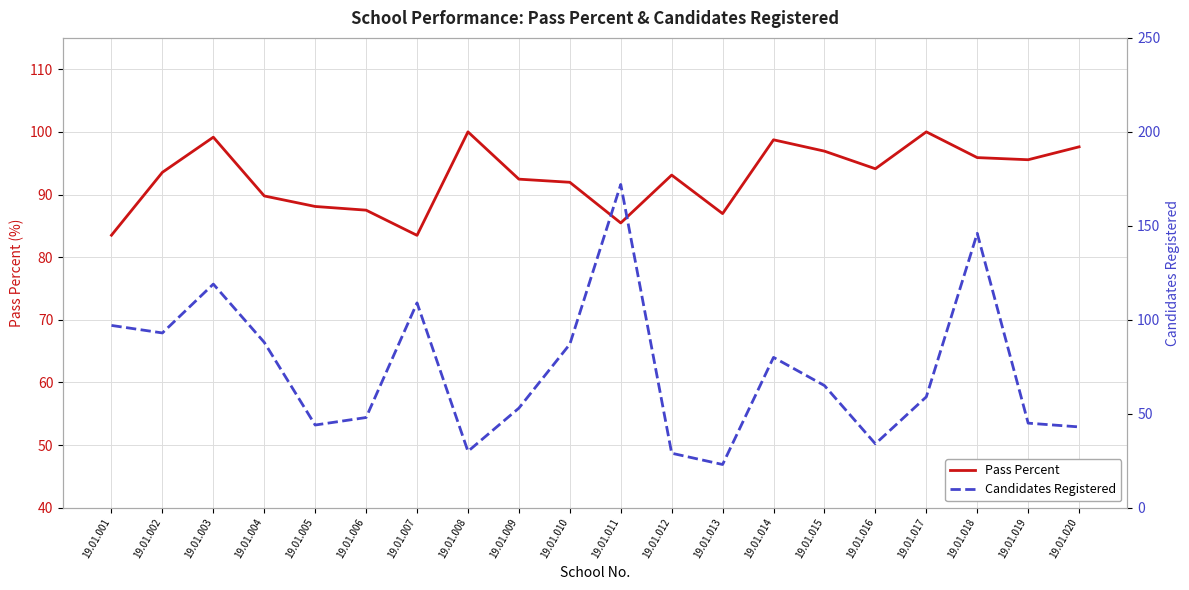

What is the value of the Pass Percent point at the 6th from the left?

87.5